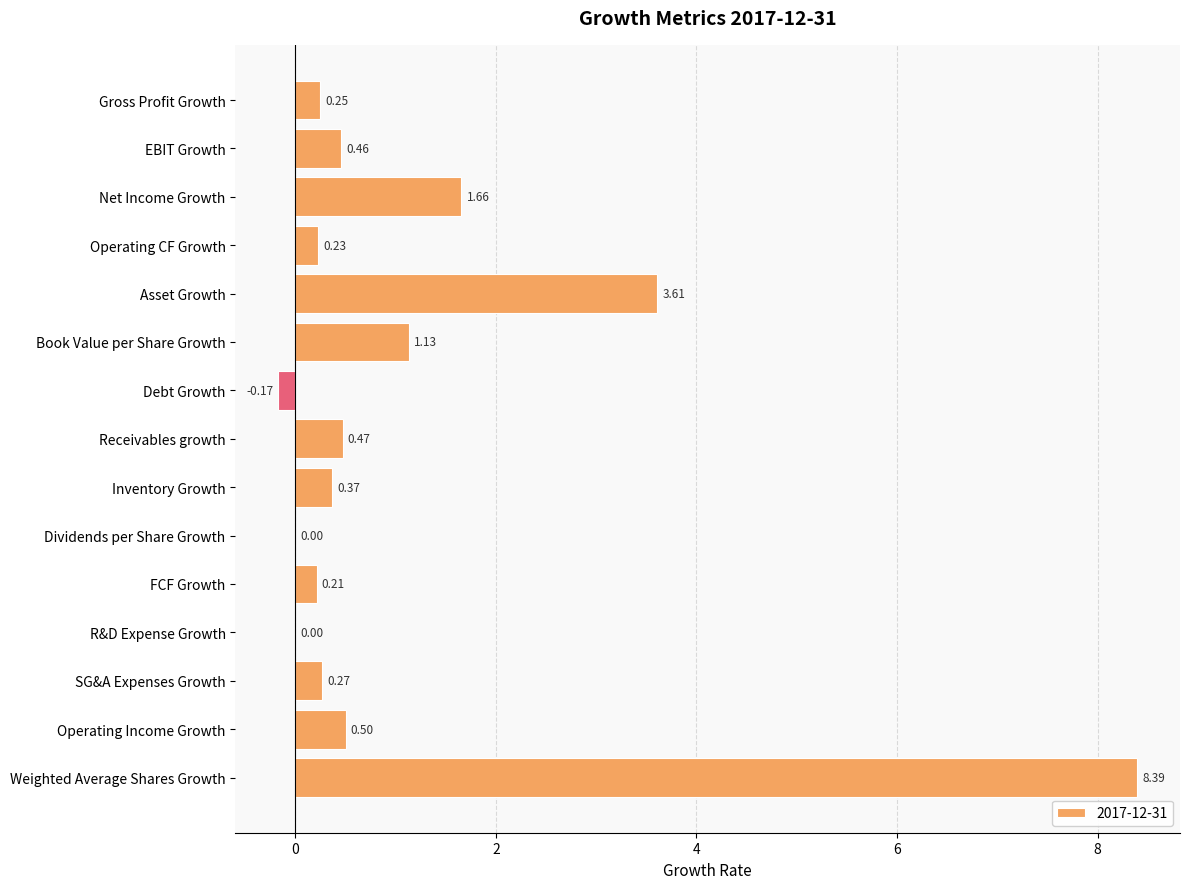

What is the difference between the values at Book Value per Share Growth and Receivables growth?

0.7